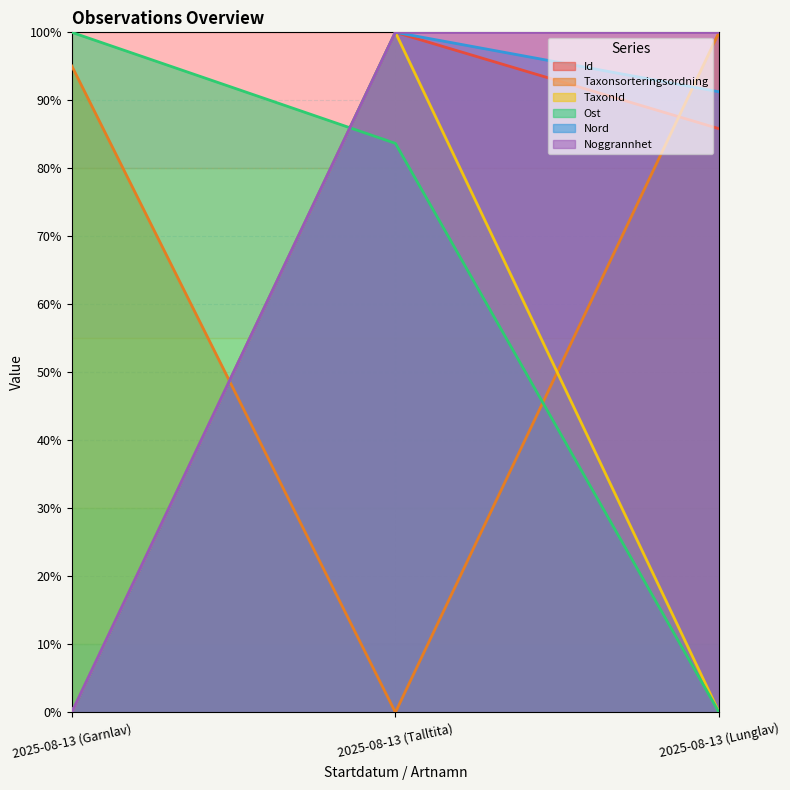

Does the chart display data point markers on the line(s)?

No